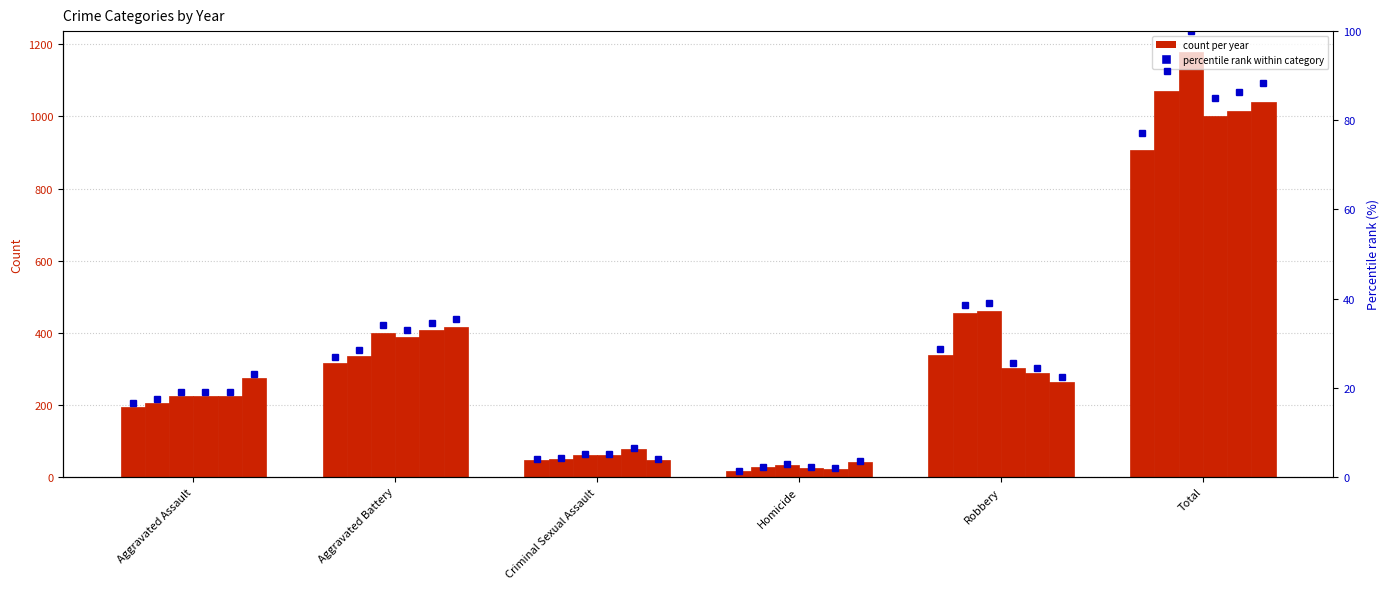

True or false: 2018 has a value of 60 at Criminal Sexual Assault.

True